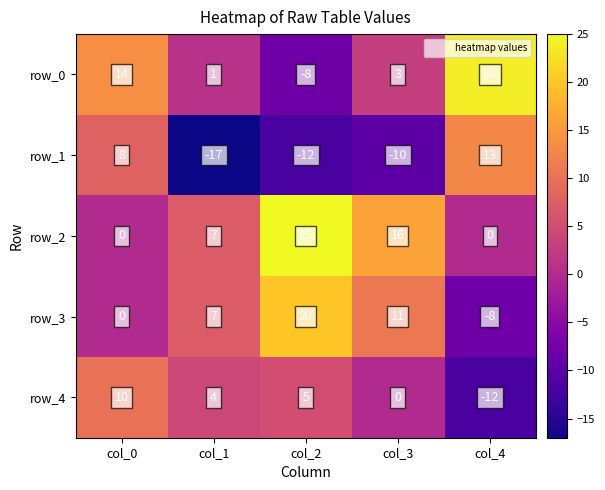

List the series in order of their peak value, lowest first.

row_4, row_1, row_3, row_0, row_2